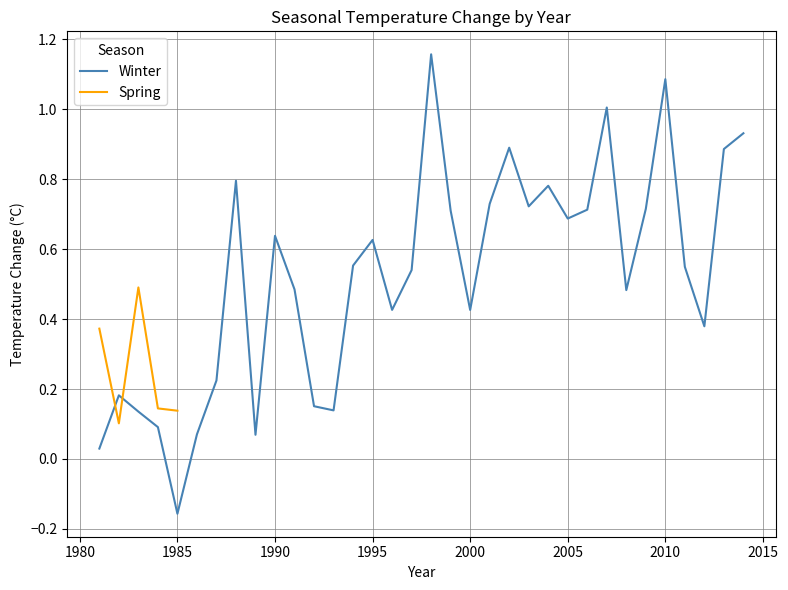

What is the sum of all values?

17.9